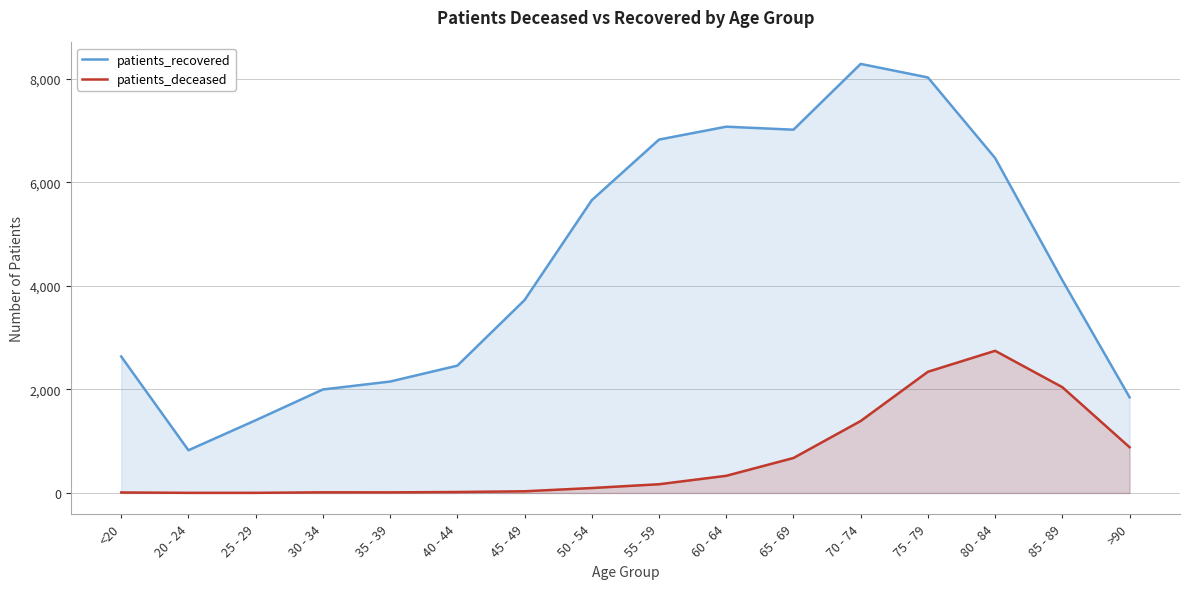

Does the chart have visible grid lines?

Yes